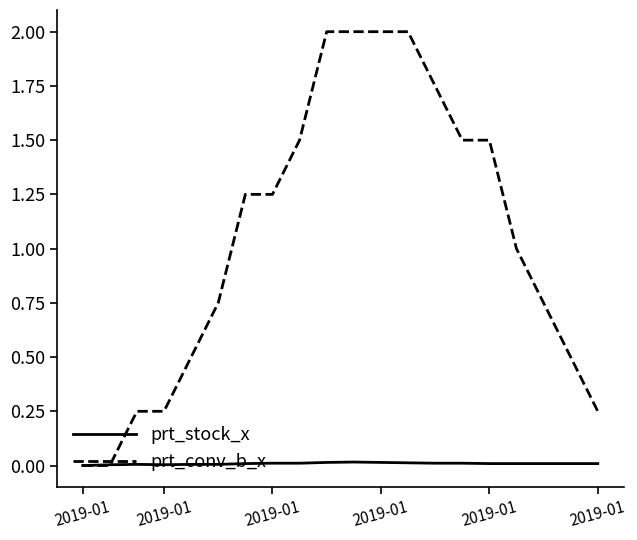

Which series has the widest spread of values?

prt_conv_b_x